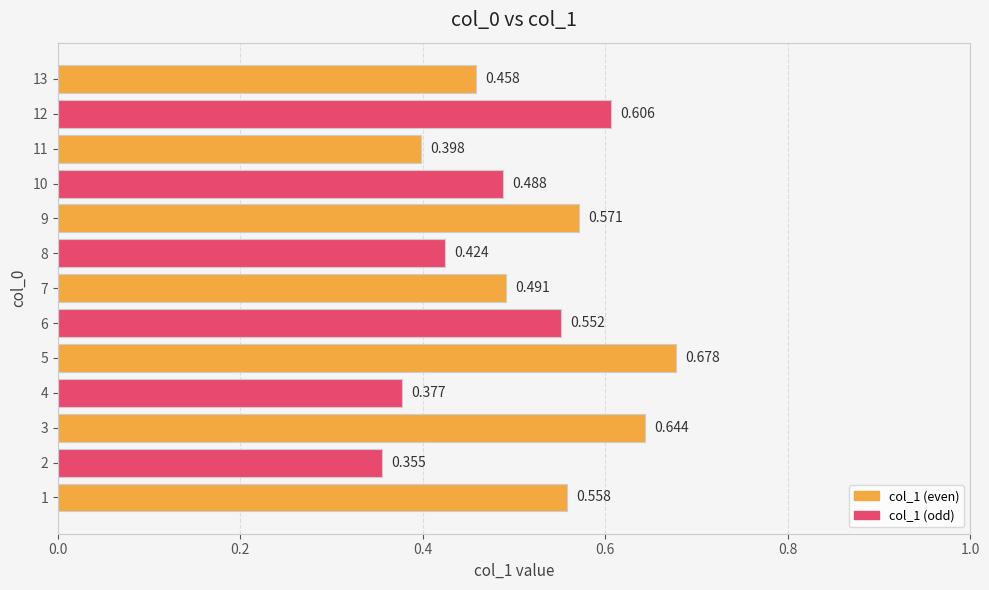

How many values are between 0 and 1?

13